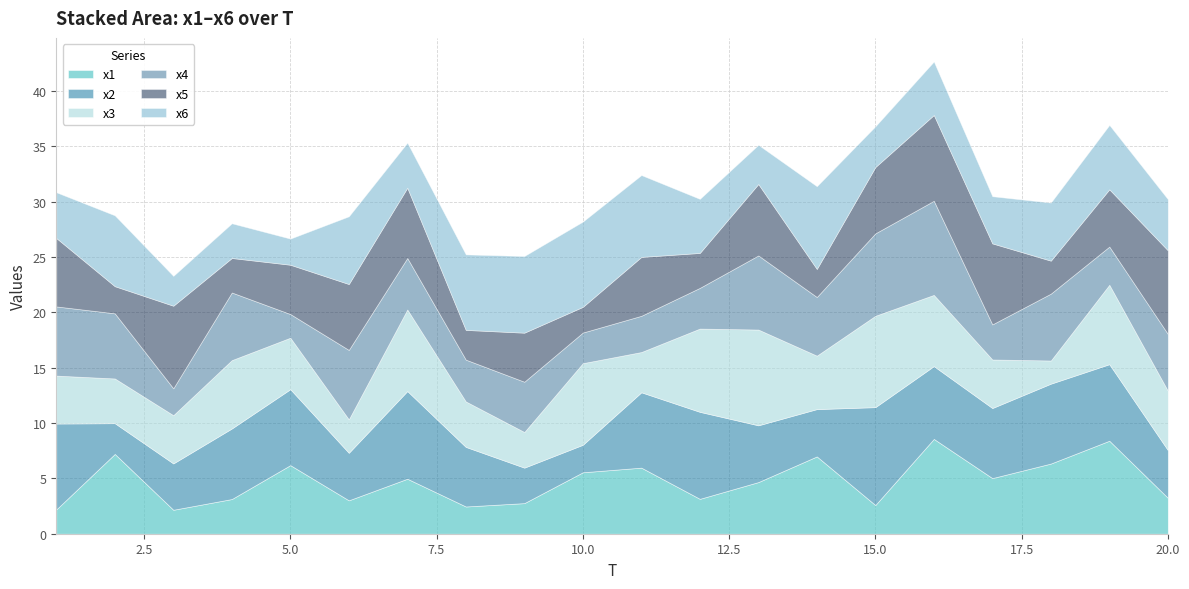

True or false: x2 has a value of 6.6 at 16.

True